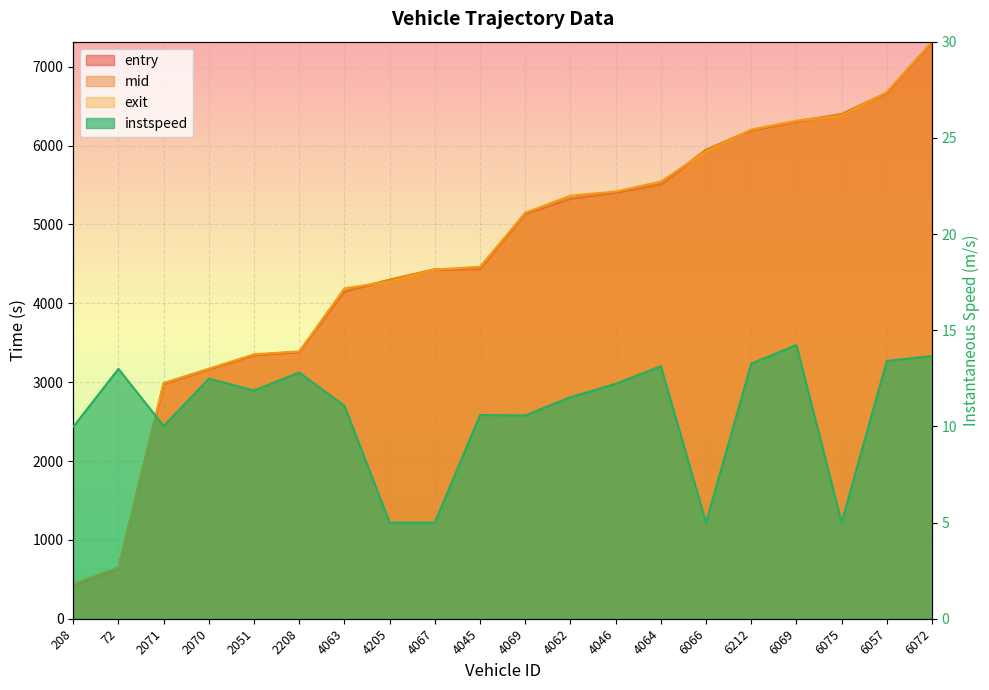

The exit series shows 7919.1 at 4064. True or false?

False